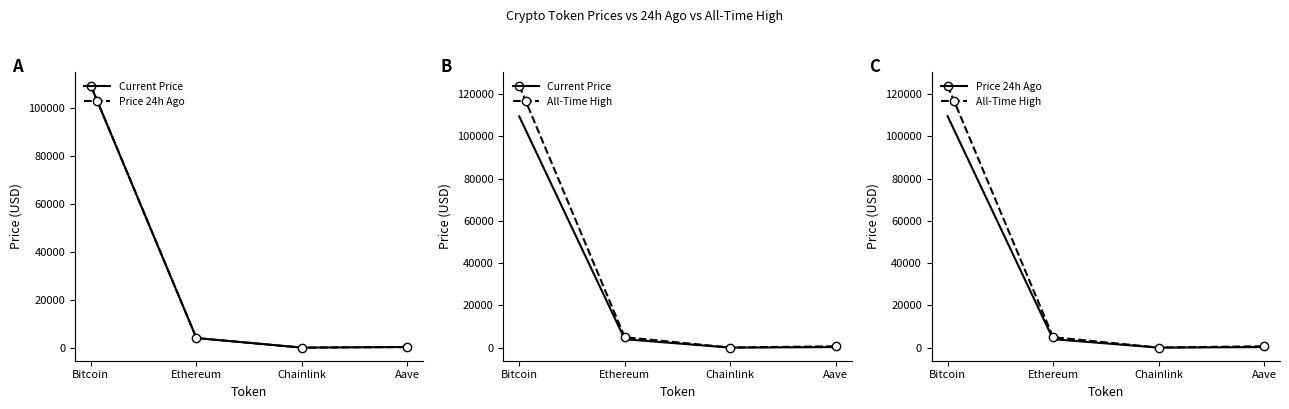

True or false: Price 24h Ago has more than 2 interior local peaks.

False